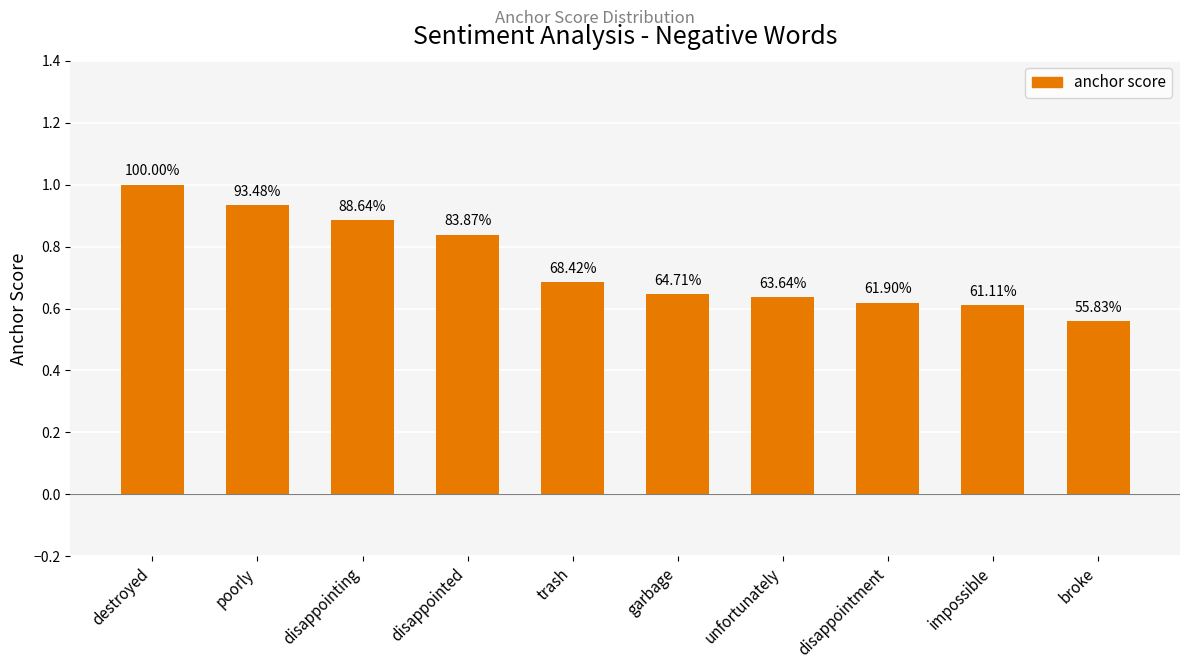

The value at disappointed is 0.3. True or false?

False